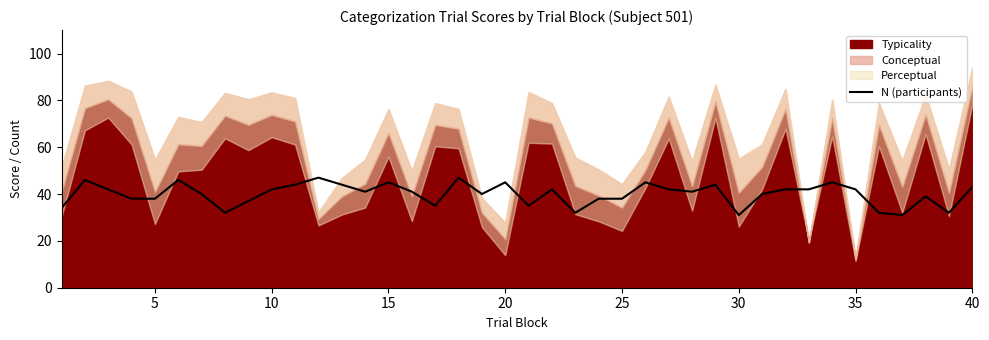

What is the maximum value for N (participants)?

47